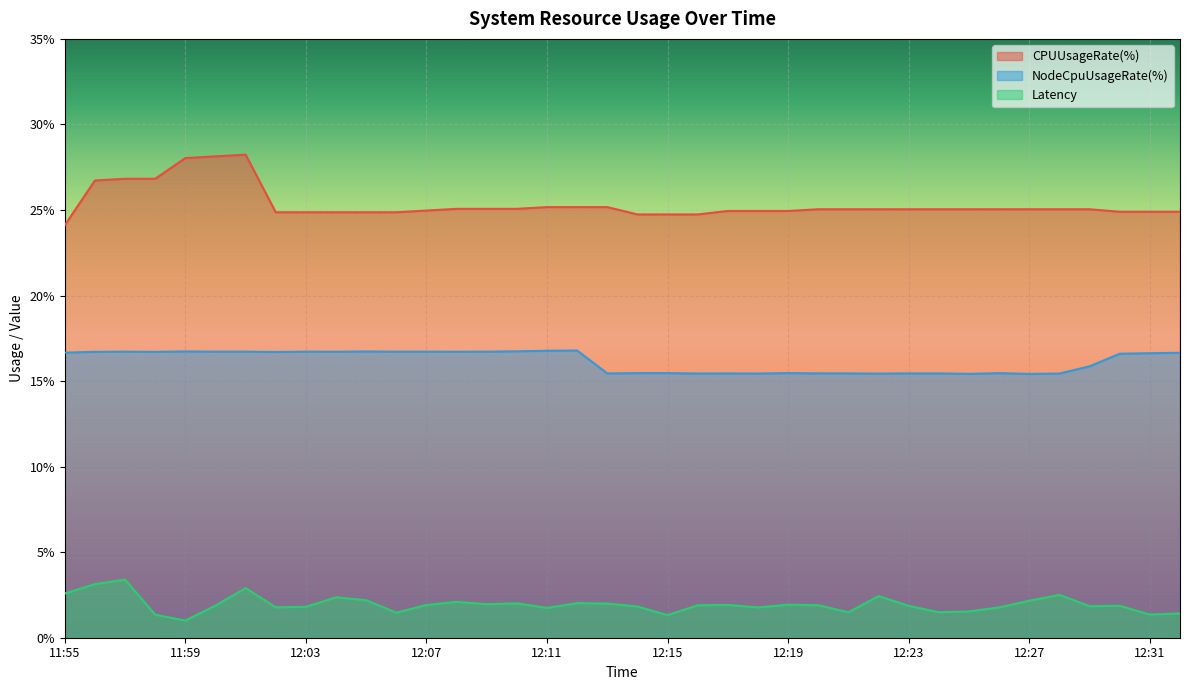

Reading left to right, extract all data points from this chart.

CPUUsageRate(%): 11:55=24.1	11:56=26.7	11:57=26.8	11:58=26.8	11:59=28.0	12:00=28.1	12:01=28.2	12:02=24.9	12:03=24.9	12:04=24.9	12:05=24.9	12:06=24.9	12:07=25.0	12:08=25.1	12:09=25.1	12:10=25.1	12:11=25.2	12:12=25.2	12:13=25.2	12:14=24.7	12:15=24.7	12:16=24.7	12:17=24.9	12:18=24.9	12:19=24.9	12:20=25.0	12:21=25.0	12:22=25.0	12:23=25.0	12:24=25.0	12:25=25.0	12:26=25.0	12:27=25.0	12:28=25.0	12:29=25.0	12:30=24.9	12:31=24.9	12:32=24.9
NodeCpuUsageRate(%): 11:55=16.7	11:56=16.7	11:57=16.7	11:58=16.7	11:59=16.7	12:00=16.7	12:01=16.7	12:02=16.7	12:03=16.7	12:04=16.7	12:05=16.7	12:06=16.7	12:07=16.7	12:08=16.7	12:09=16.7	12:10=16.7	12:11=16.8	12:12=16.8	12:13=15.4	12:14=15.5	12:15=15.5	12:16=15.4	12:17=15.4	12:18=15.4	12:19=15.5	12:20=15.4	12:21=15.4	12:22=15.4	12:23=15.4	12:24=15.4	12:25=15.4	12:26=15.5	12:27=15.4	12:28=15.4	12:29=15.9	12:30=16.6	12:31=16.6	12:32=16.7
Latency: 11:55=2.6	11:56=3.1	11:57=3.4	11:58=1.3	11:59=1.0	12:00=1.9	12:01=2.9	12:02=1.8	12:03=1.8	12:04=2.4	12:05=2.2	12:06=1.5	12:07=1.9	12:08=2.1	12:09=2.0	12:10=2.0	12:11=1.7	12:12=2.0	12:13=2.0	12:14=1.8	12:15=1.3	12:16=1.9	12:17=1.9	12:18=1.8	12:19=1.9	12:20=1.9	12:21=1.5	12:22=2.4	12:23=1.9	12:24=1.5	12:25=1.5	12:26=1.8	12:27=2.2	12:28=2.5	12:29=1.8	12:30=1.9	12:31=1.4	12:32=1.4